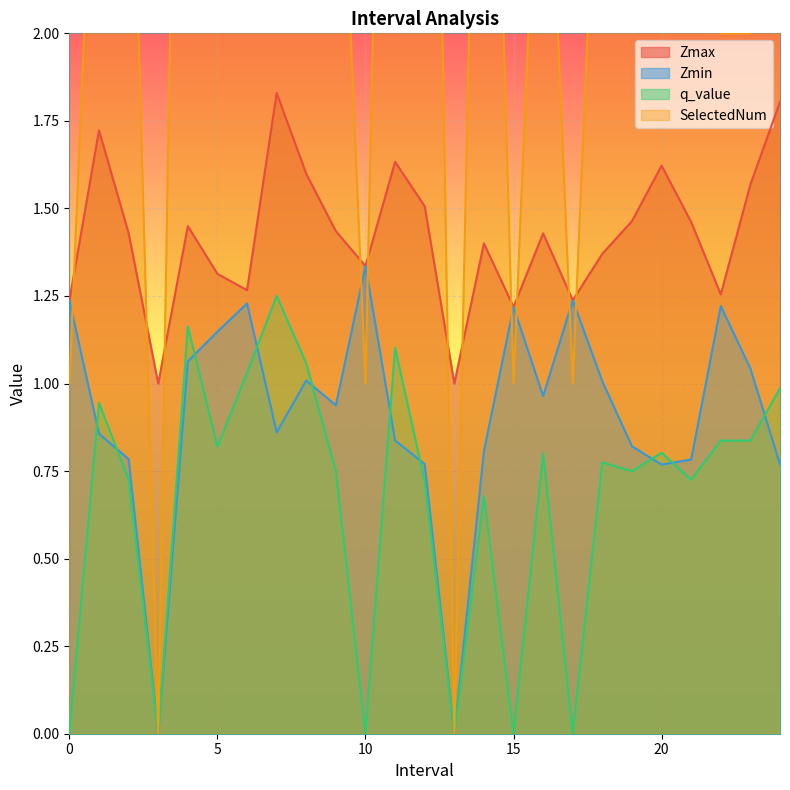

Which category has the highest value in the Zmin series?

10